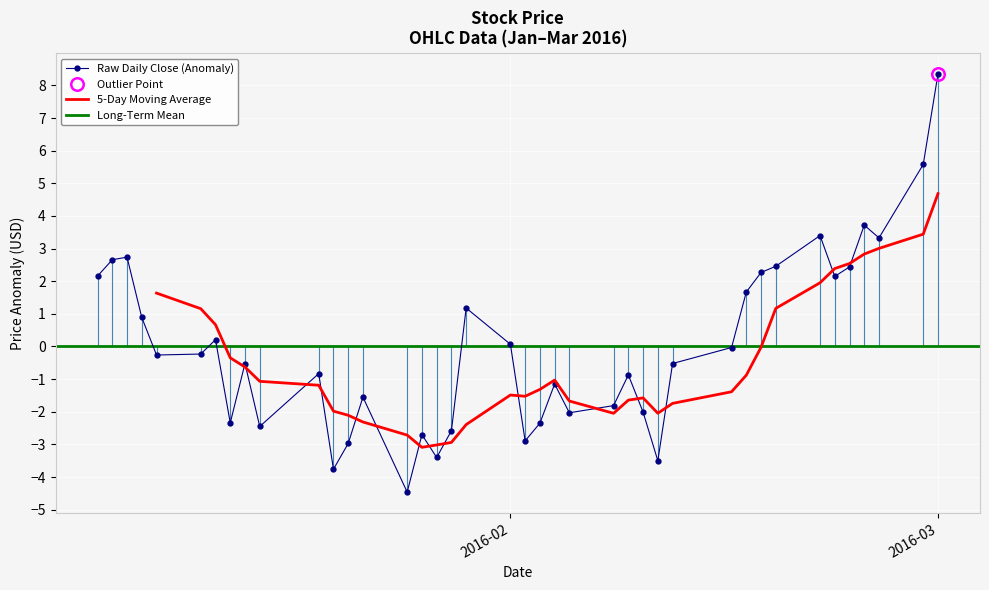

What is the minimum value for Raw Daily Close (Anomaly)?

-4.5